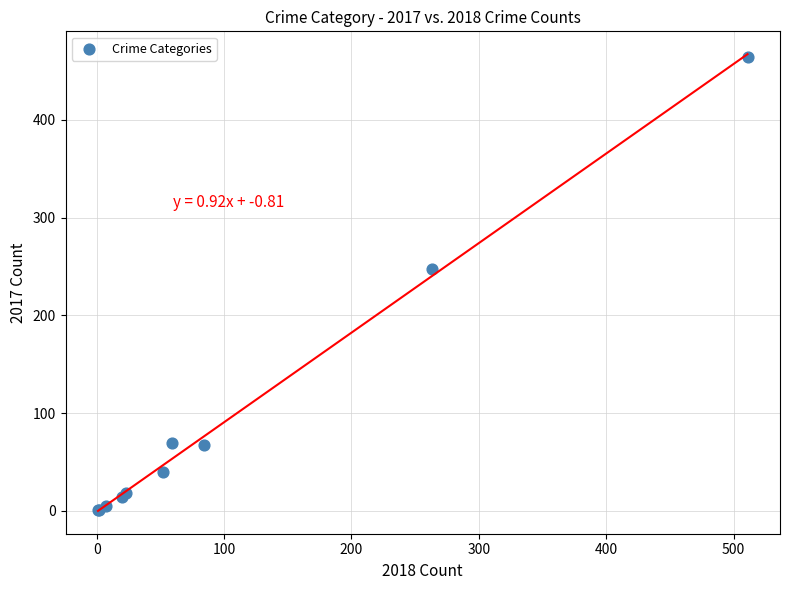

What Y value in the scatter plot is closest to 232?

247